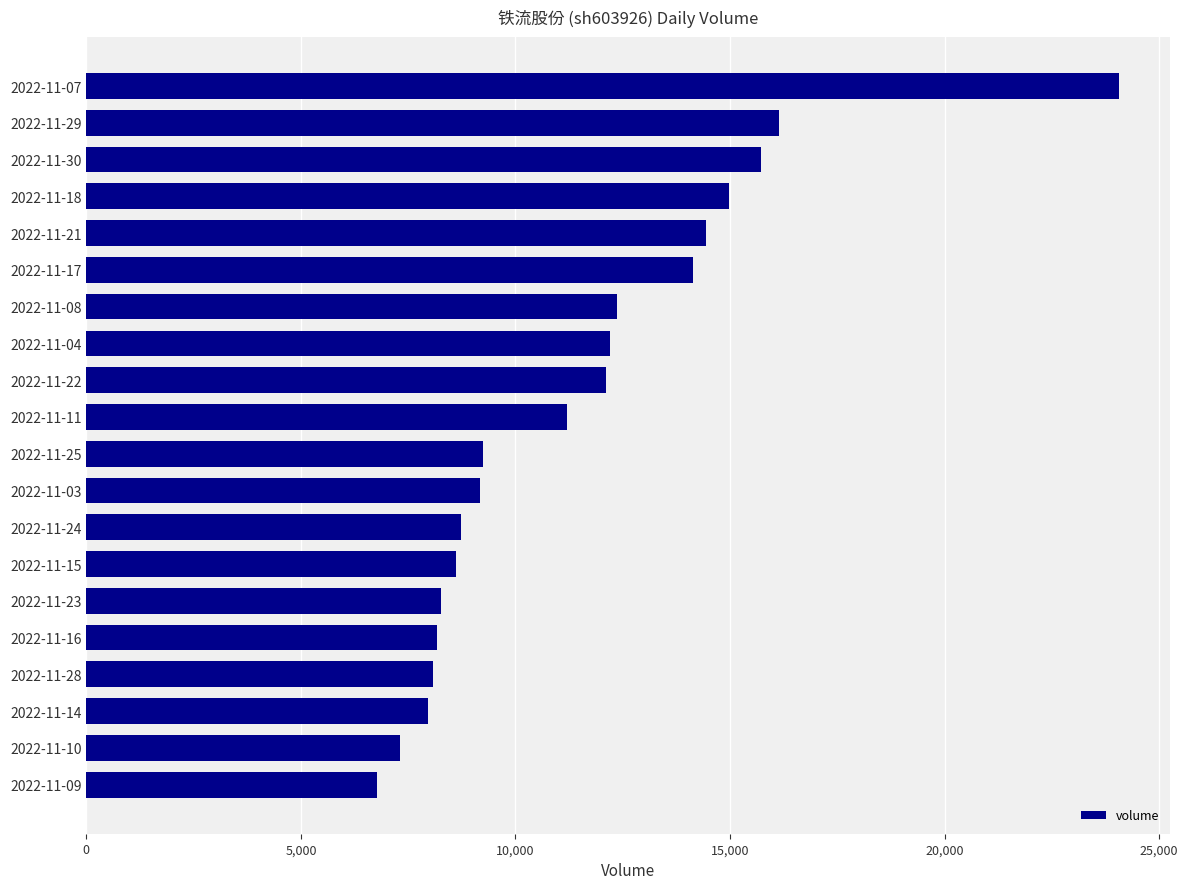

Approximately how many times larger is the value at 2022-11-04 compared to 2022-11-10?

1.7